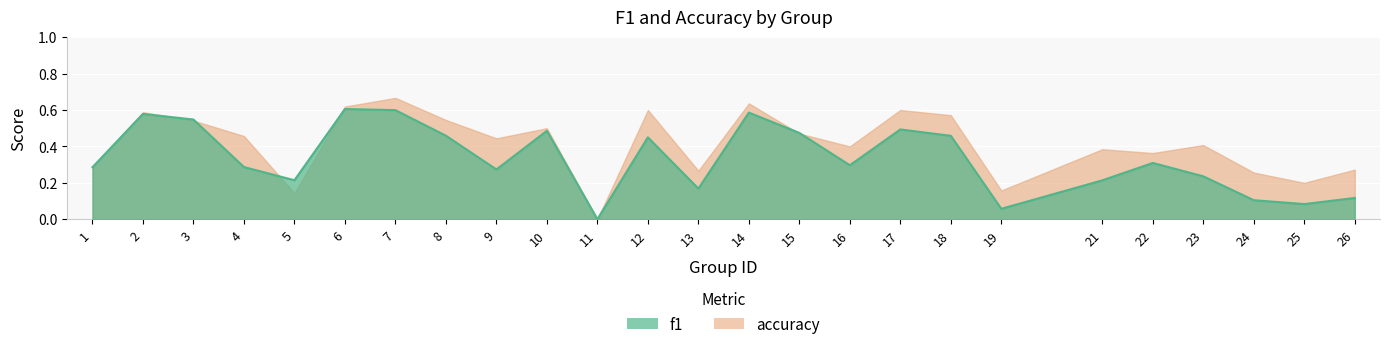

What is the sum of all values?

8.4